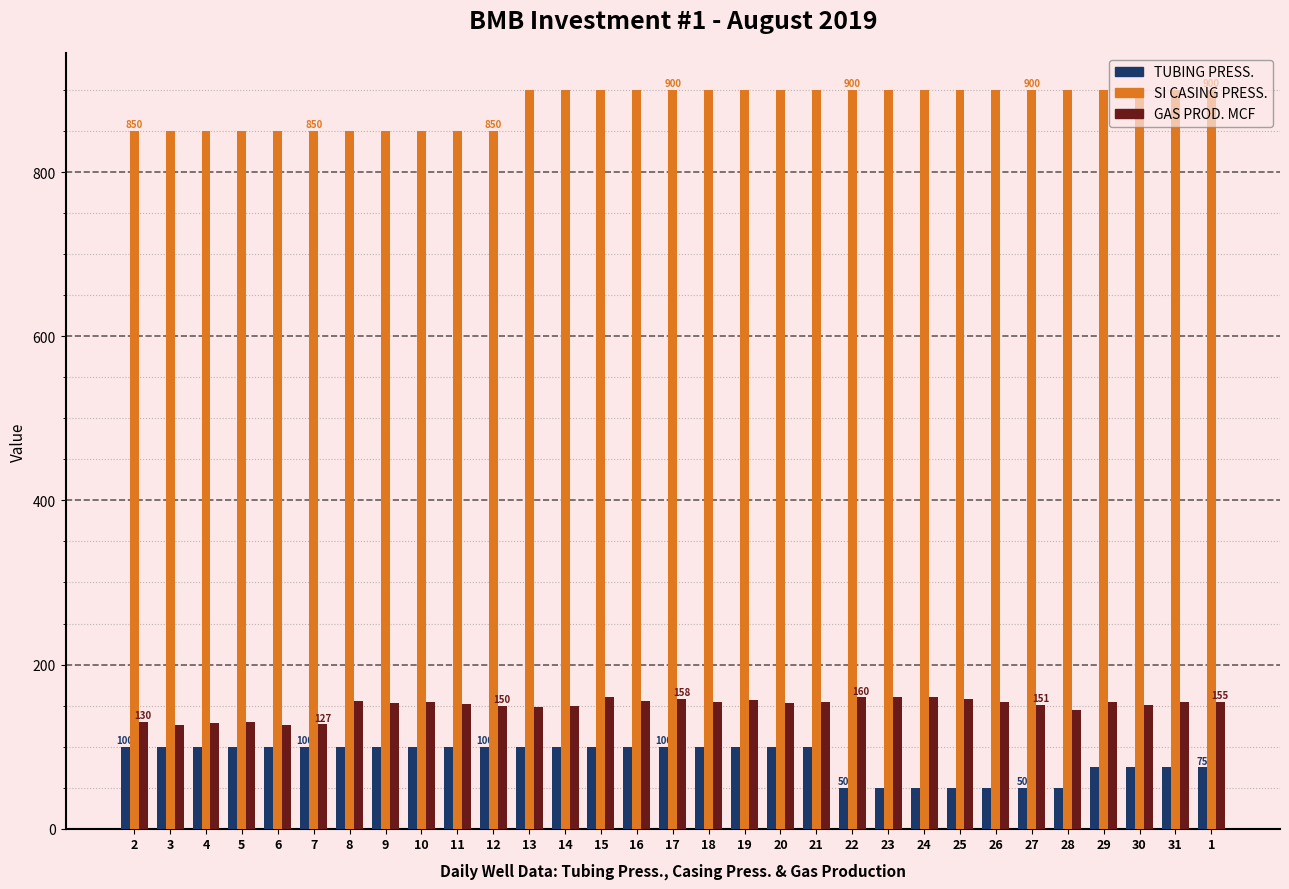

True or false: GAS PROD. MCF has a value of 145 at 28.

True